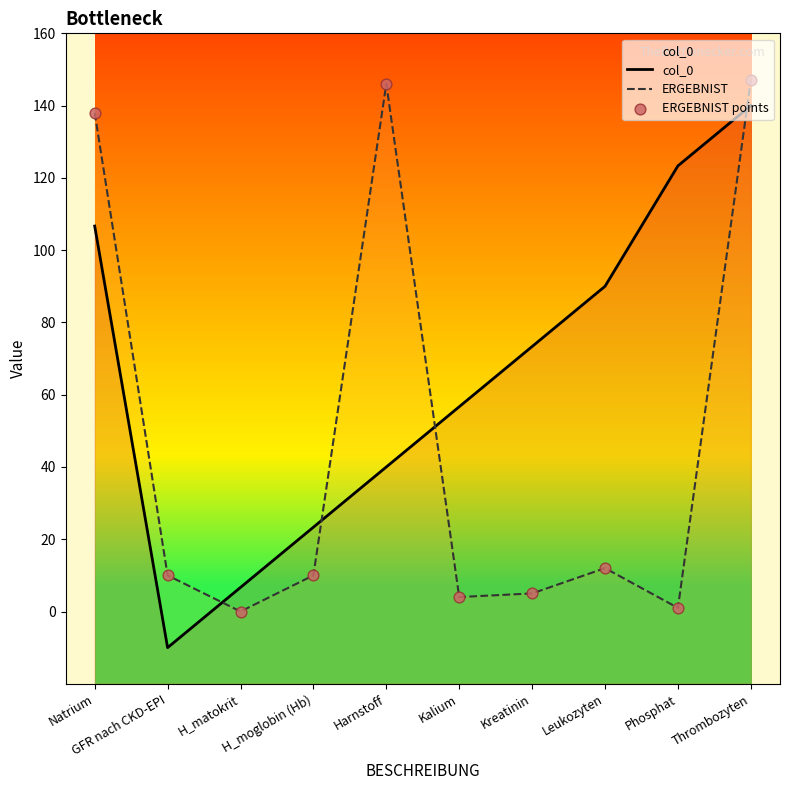

Which series has the largest Y range (max minus min)?

col_0